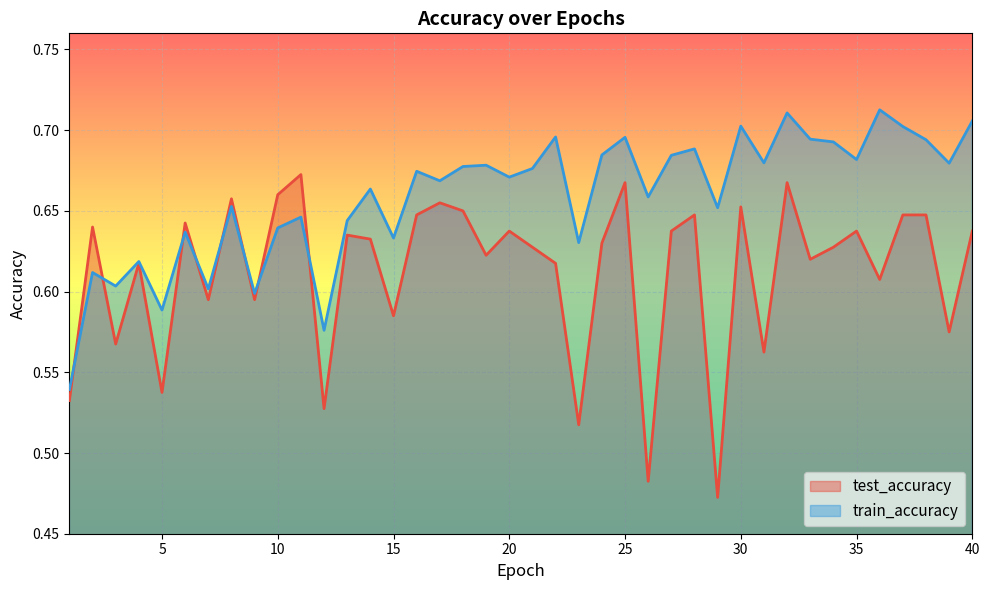

At how many categories does at least one series exceed 0?

40